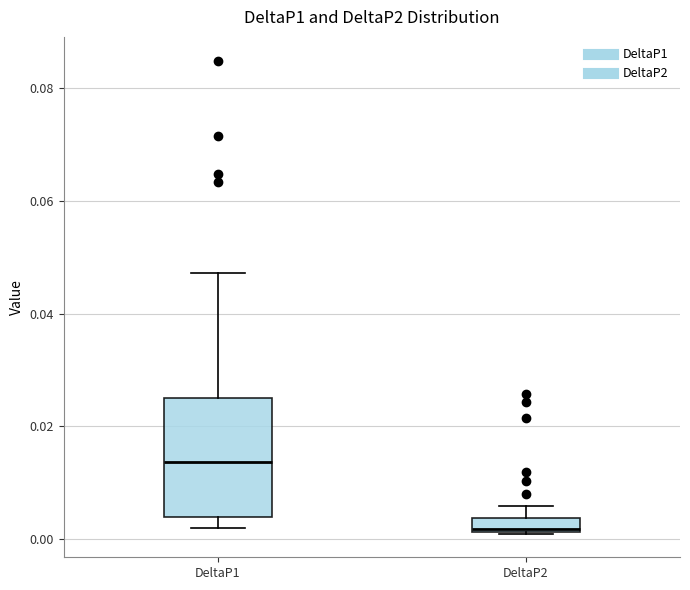

Which box is the tallest, from its lower edge to its upper edge?

DeltaP1